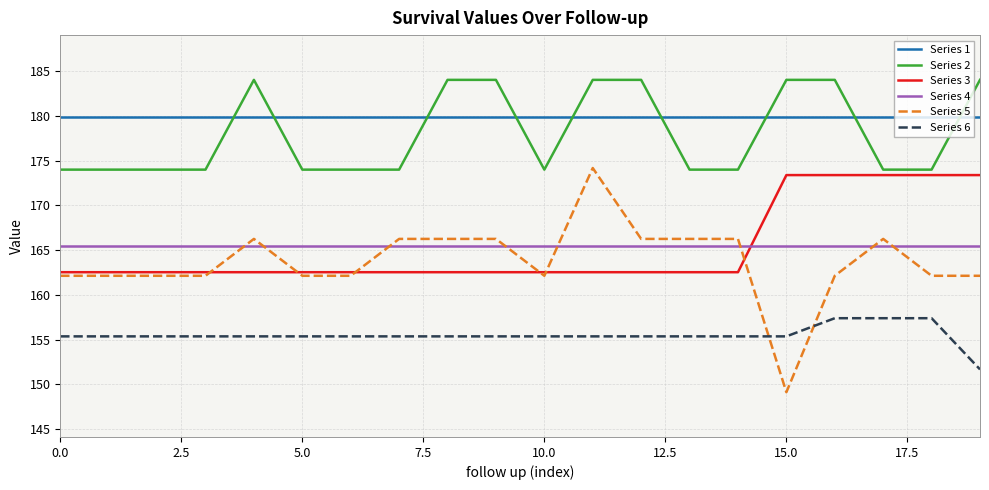

Which series has the largest total across all categories?

Series 1